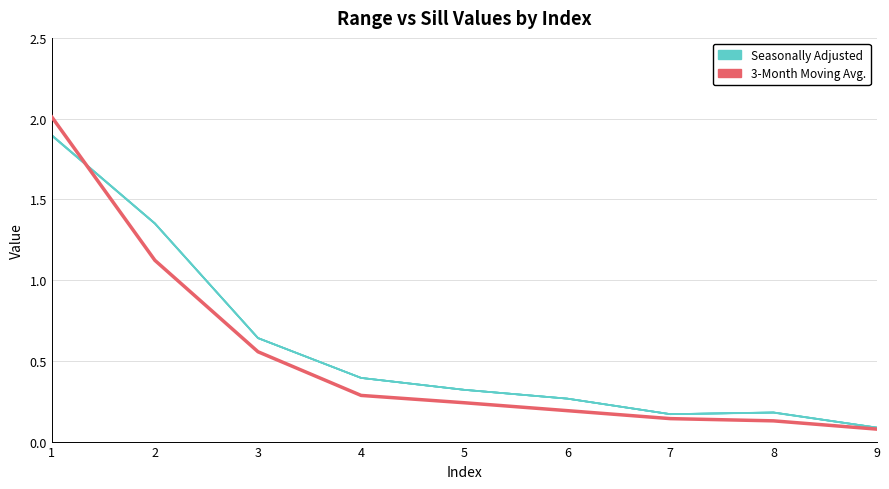

What is the difference between the second highest and second lowest values in the Seasonally Adjusted series?

1.2